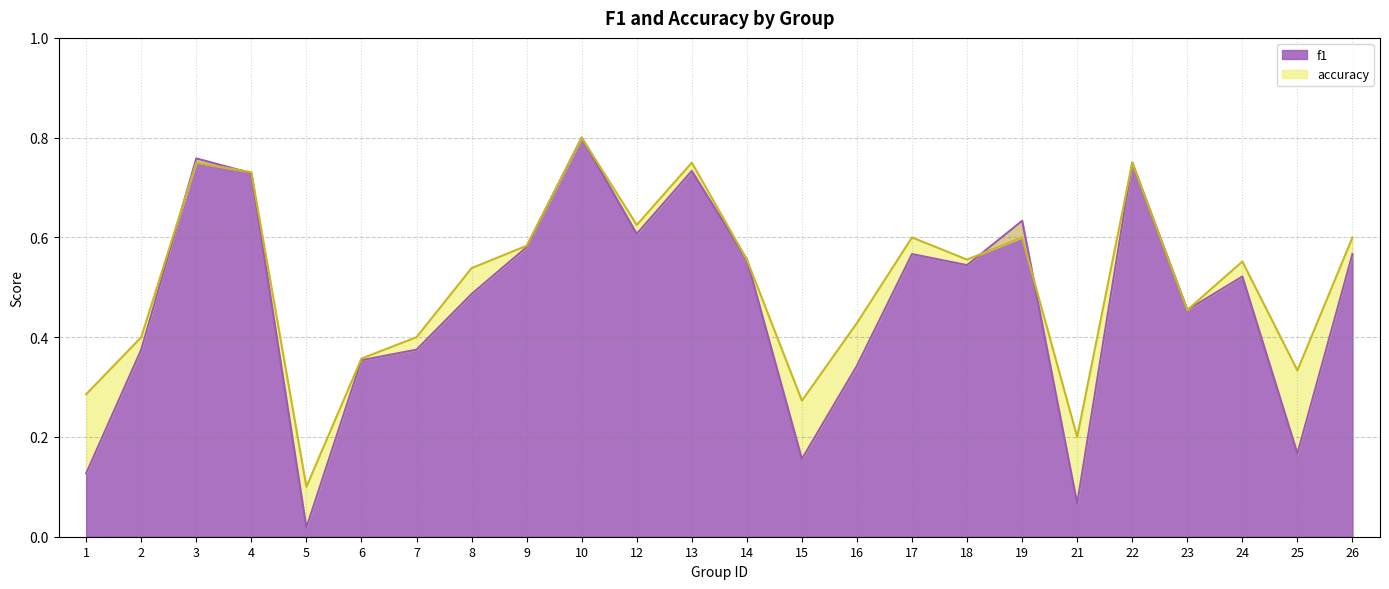

At which category is the sum across all series the highest?

10